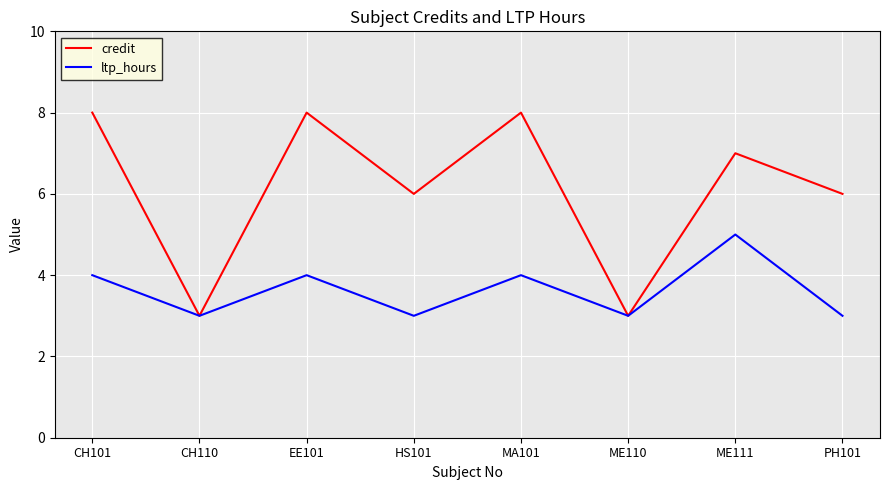

What is the spread (max minus min) of values at ME111?

2